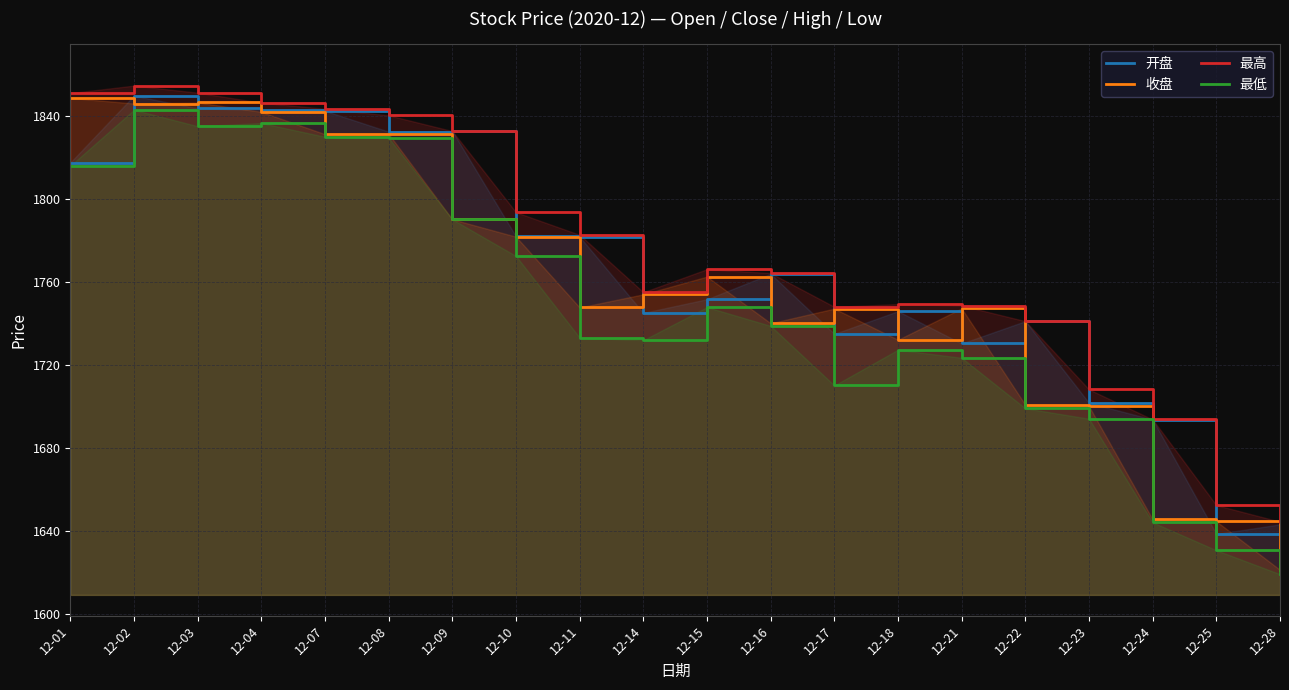

What is the sum of all 最高 values?

35466.4